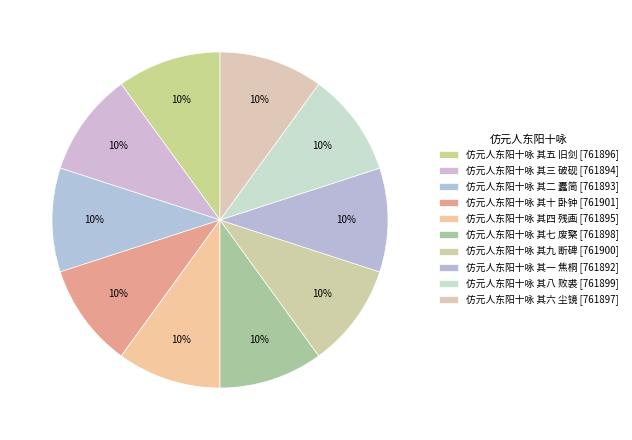

True or false: 仿元人东阳十咏 其十 卧钟 accounts for 18% of the total.

False